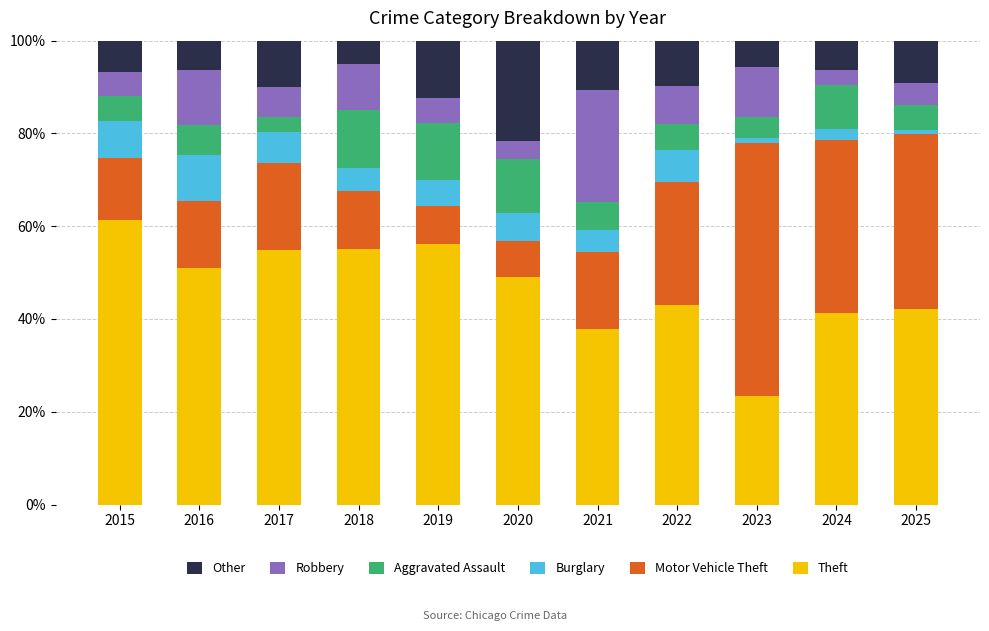

At which label does Theft reach its peak?

2015